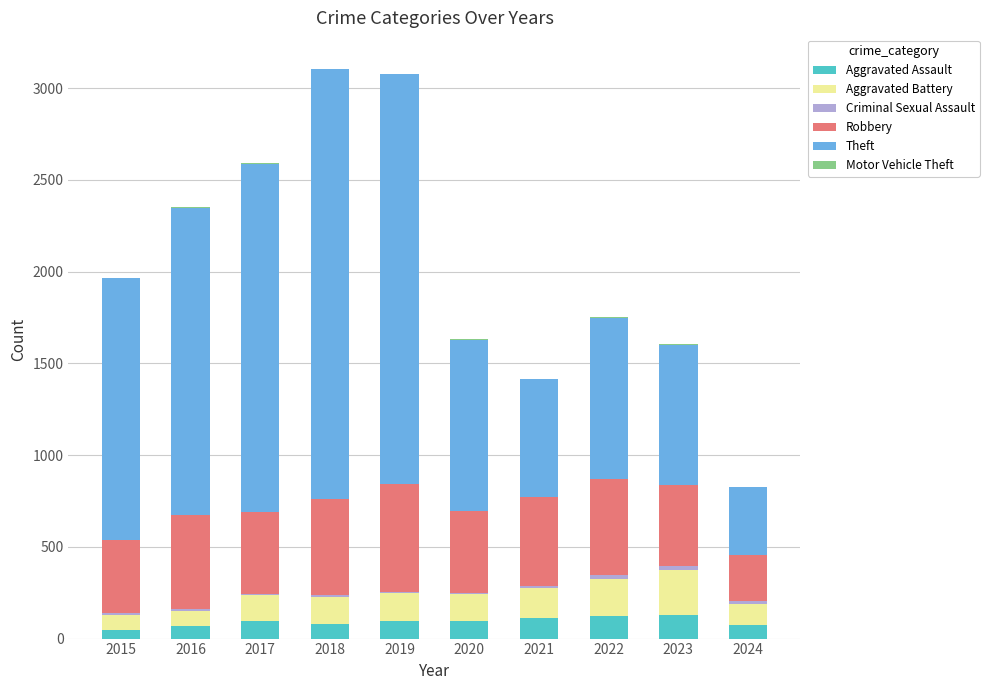

The Aggravated Assault series shows 77 at 2018. True or false?

True